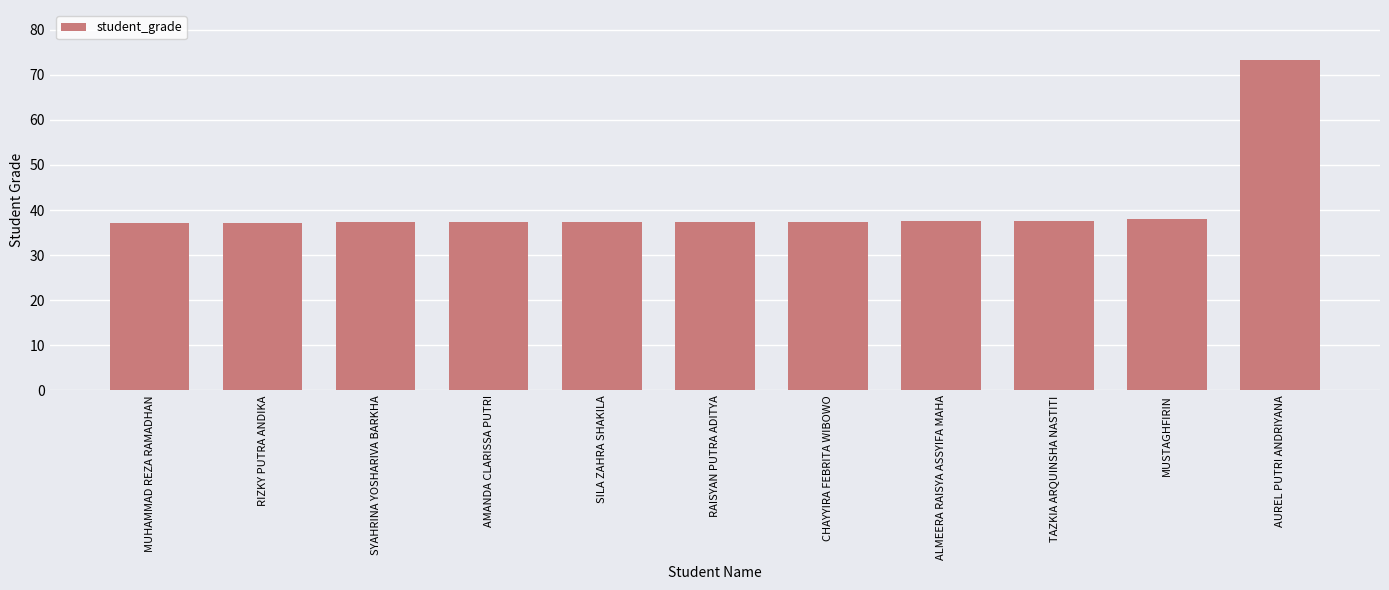

What is the difference between the maximum and minimum values?

36.2